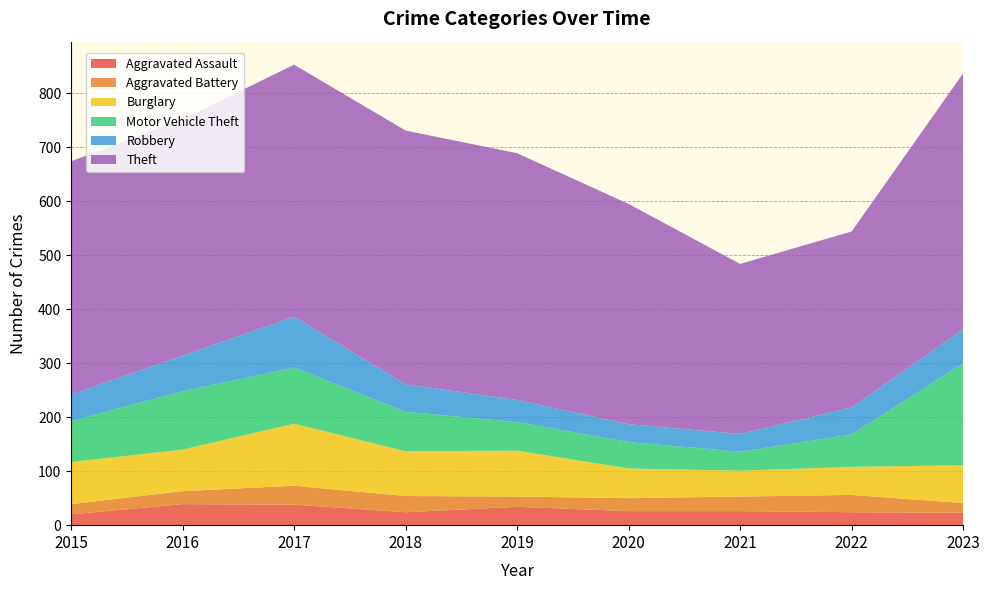

Reading right to left, transcribe all the data shown in this chart.

Aggravated Assault: 23	24	26	26	34	24	38	39	20
Aggravated Battery: 18	32	27	24	19	30	35	24	19
Burglary: 70	52	48	55	85	83	115	77	78
Motor Vehicle Theft: 189	60	35	49	53	73	104	108	76
Robbery: 63	50	33	33	41	51	94	66	49
Theft: 474	326	315	408	457	470	467	438	432